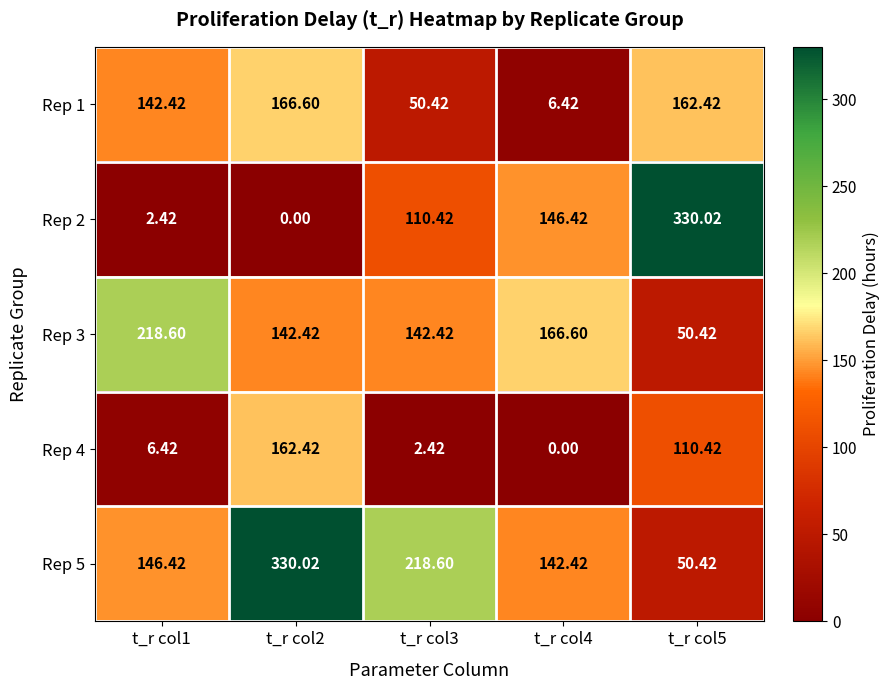

At how many categories does at least one series exceed 249?

2